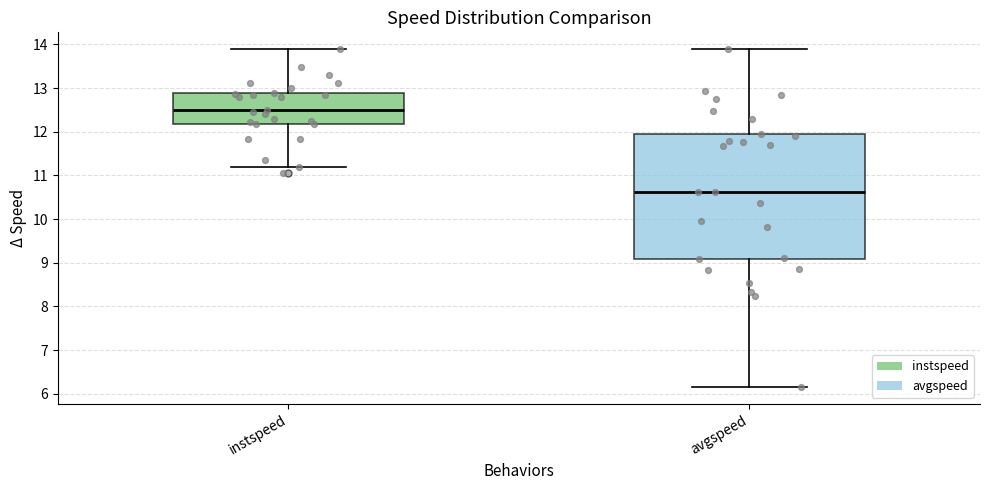

Reading left to right, read every box against the y-axis: the position of its median line, the range the box covers, and the ends of its whiskers. The values are not printed on the chart, so give them approximately, as read against the axis.

instspeed: median 12.5, box 12.2 to 12.9, whiskers 11.2 to 13.9
avgspeed: median 10.6, box 9.1 to 12.0, whiskers 6.2 to 13.9